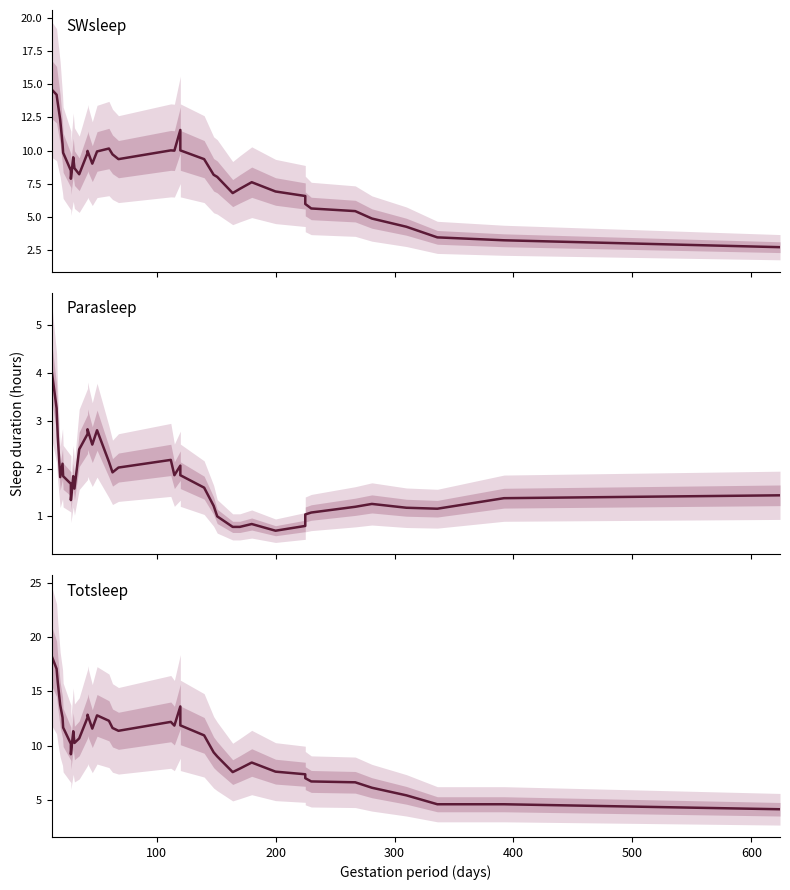

List the series in order of their peak value, lowest first.

Parasleep, SWsleep, Totsleep